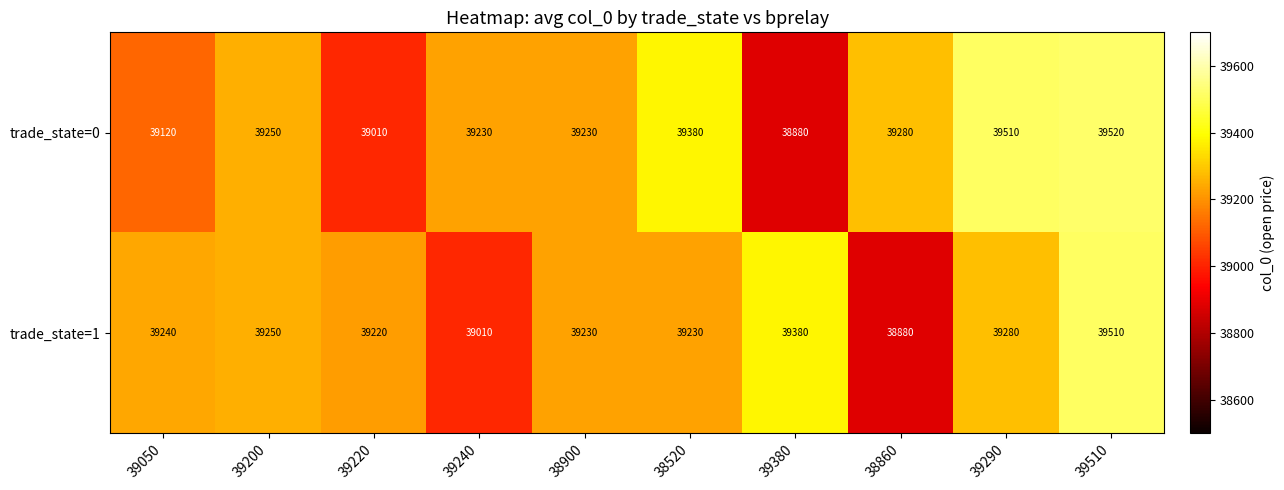

Which series has the largest range (max minus min)?

trade_state=0